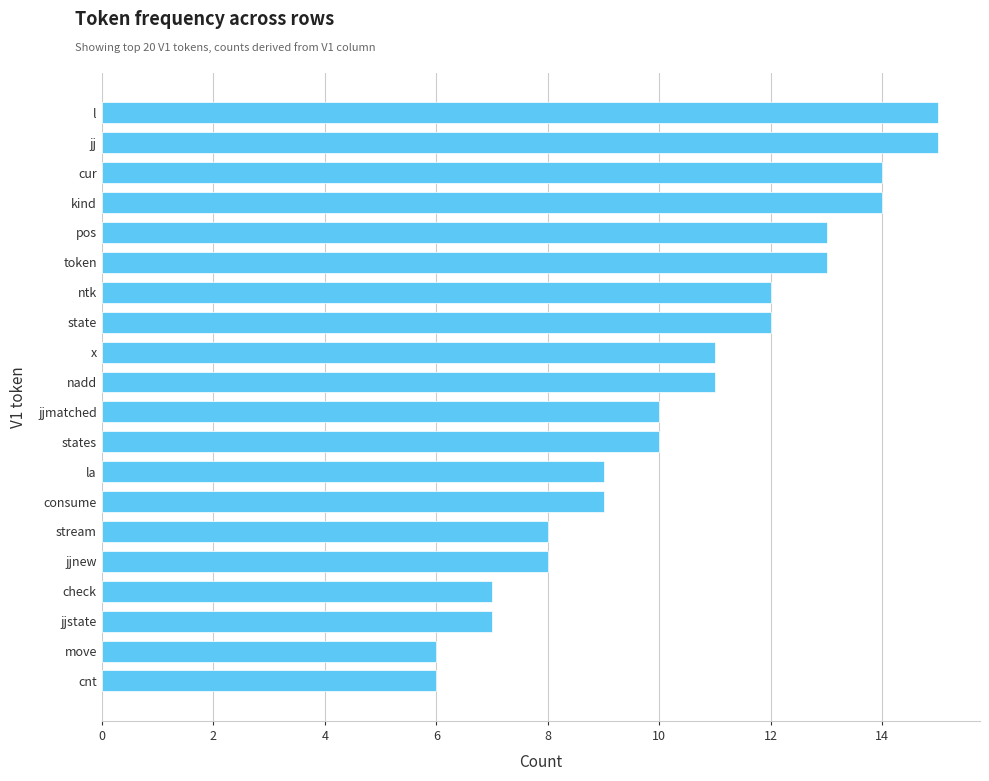

Are the bars horizontal?

Yes